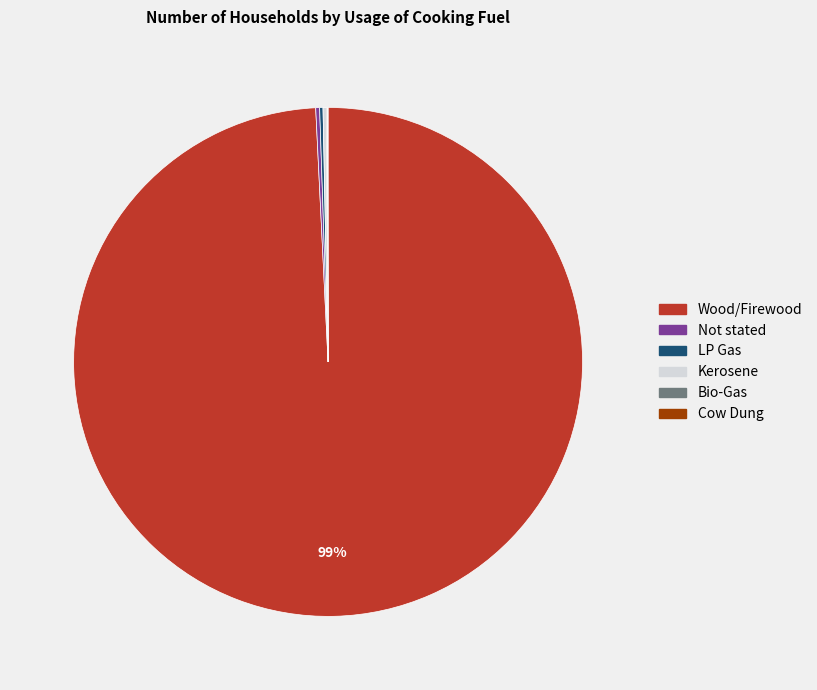

To the nearest percent, what is the average slice percentage?

17%